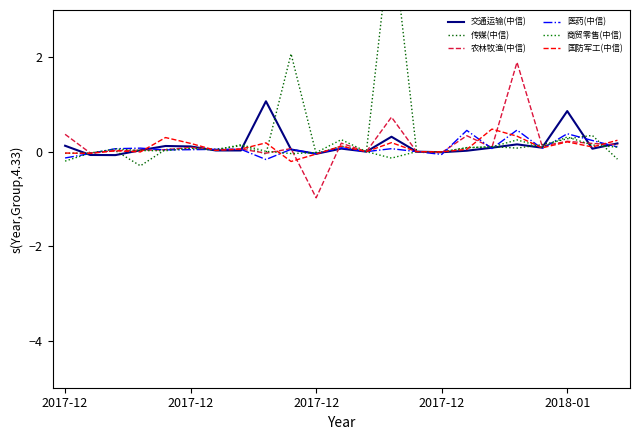

List the series in order of their peak value, lowest first.

商贸零售(中信), 医药(中信), 国防军工(中信), 交通运输(中信), 农林牧渔(中信), 传媒(中信)